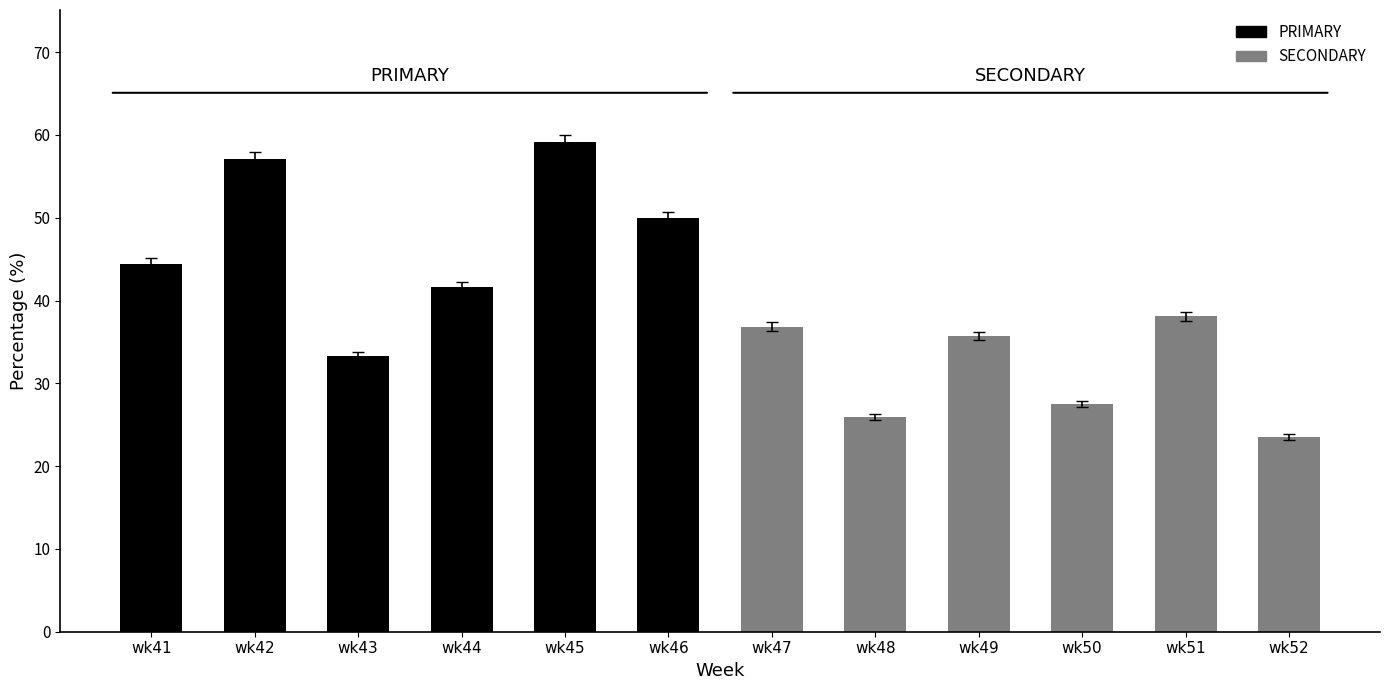

True or false: PRIMARY has a value of 82.8 at wk45.

False